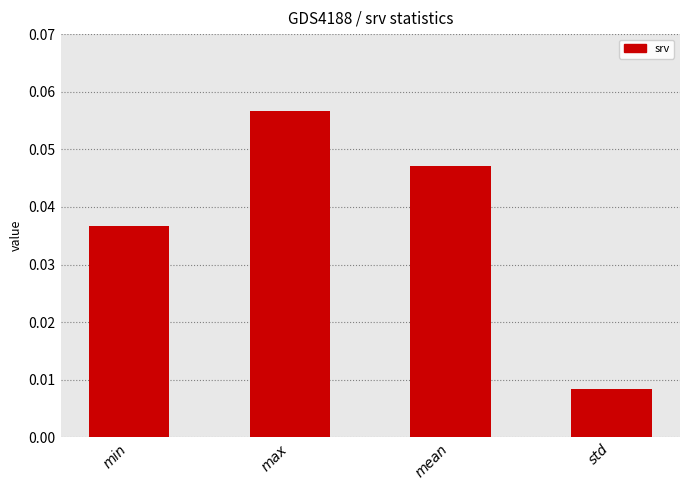

Rank the categories by value from highest to lowest.

max, mean, min, std